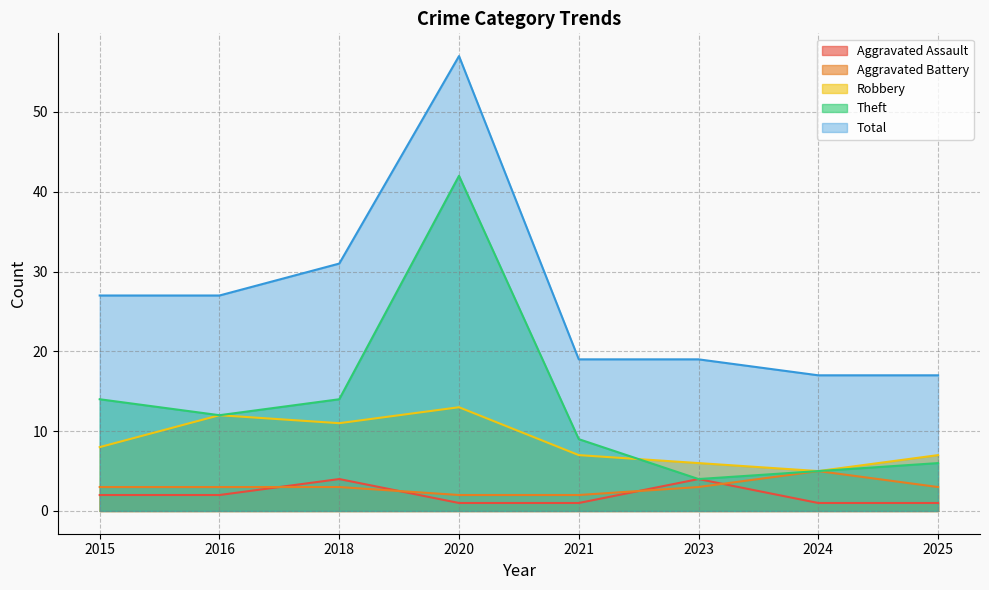

How many values in the Aggravated Assault series exceed 2?

2